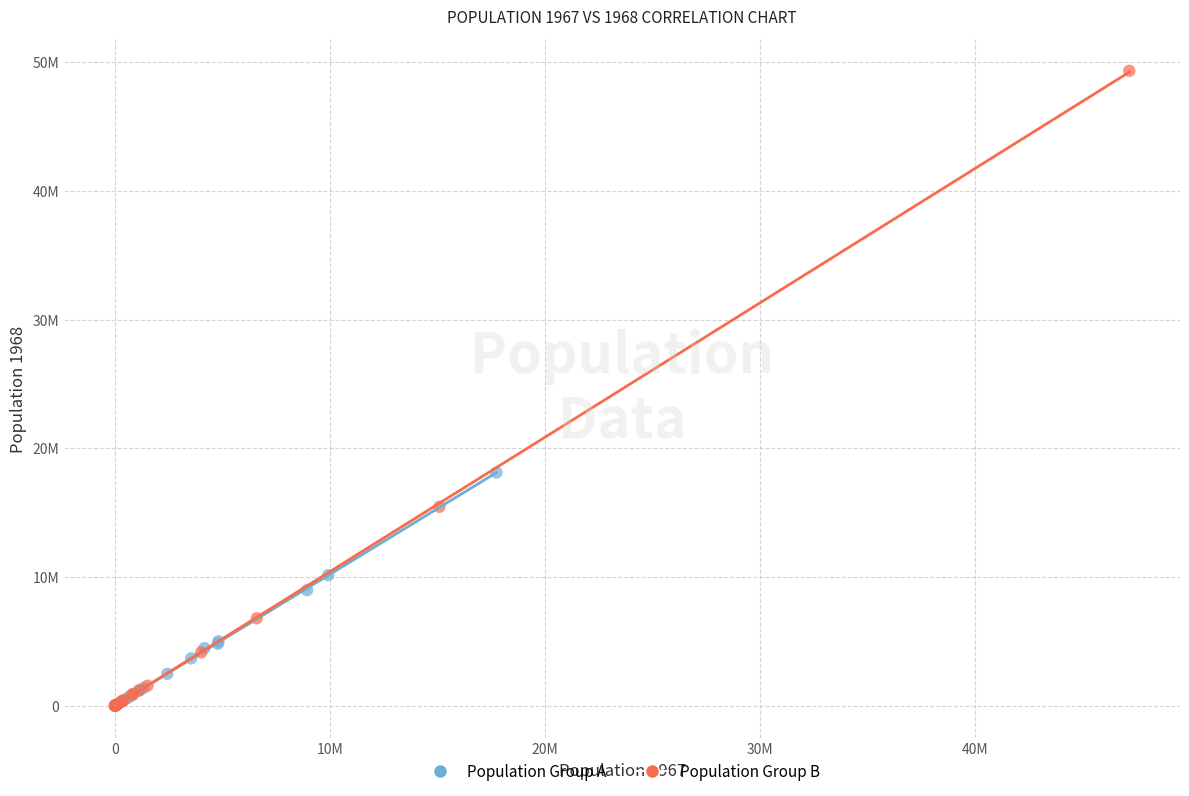

What are all the series names shown in the legend?

Population Group A, Population Group B